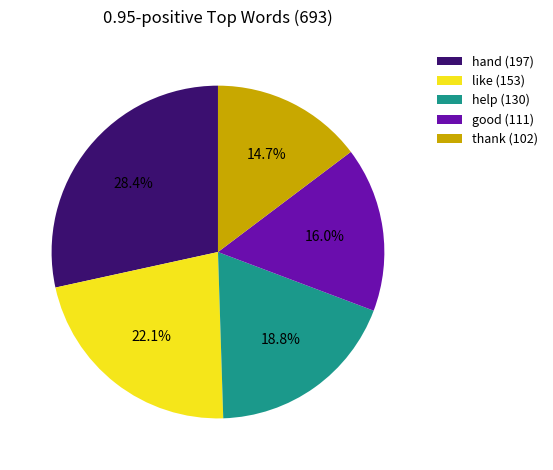

What is the ratio of the value at hand (197) to the value at help (130)?

1.5